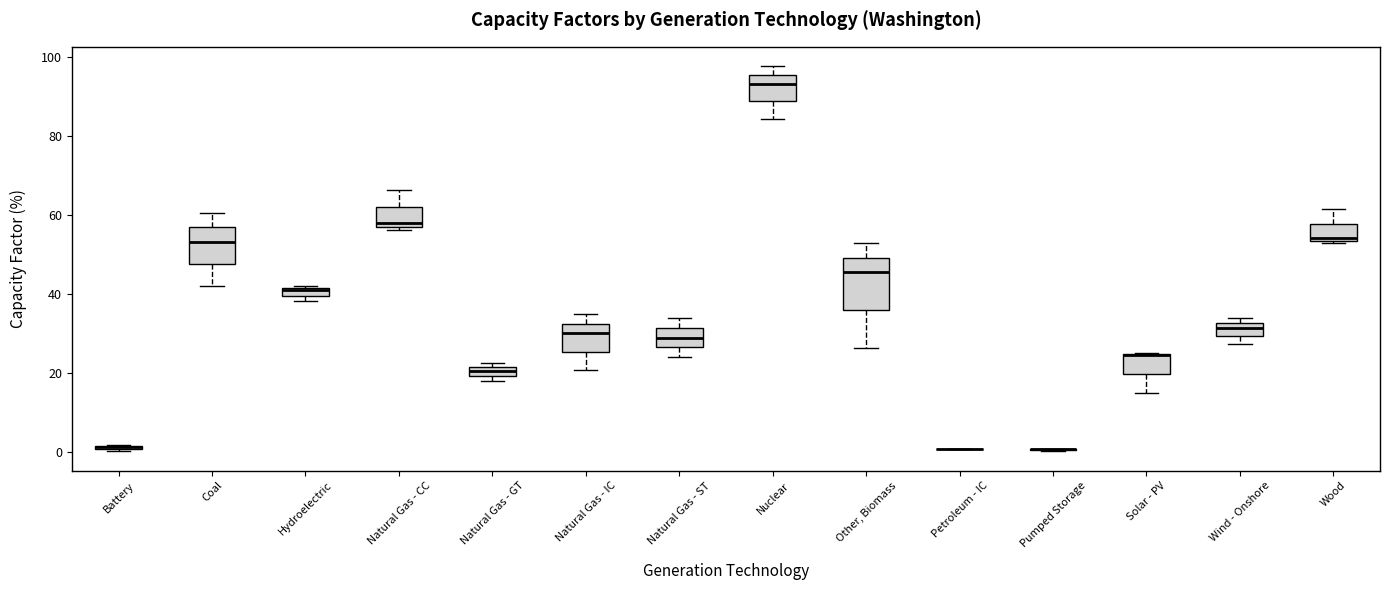

Where does the upper whisker of the box for Coal end on the y-axis? The values are not printed on the chart, so give them approximately, as read against the axis.

60